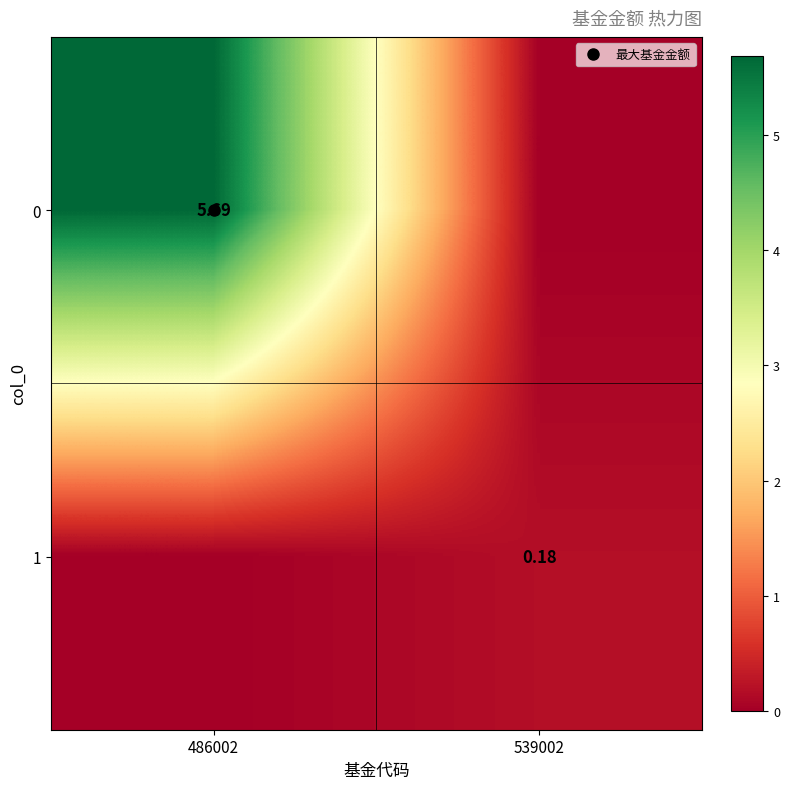

At which label is 0 closest to 2?

539002